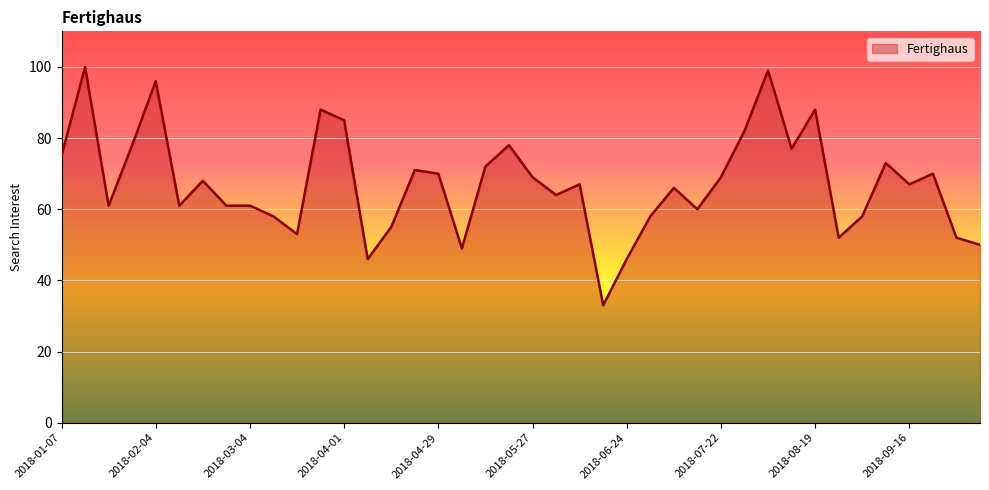

What is the difference between the maximum and minimum values?

67